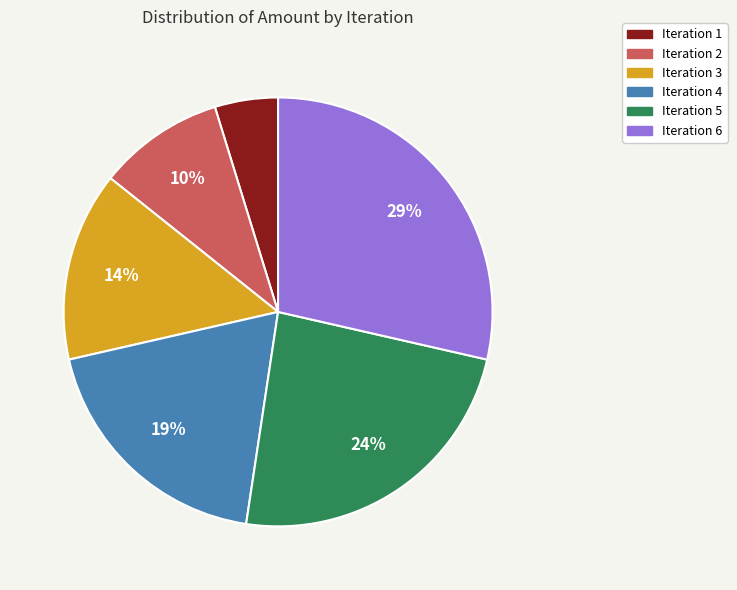

To the nearest percent, what is the difference between the largest and smallest slice percentages?

24%